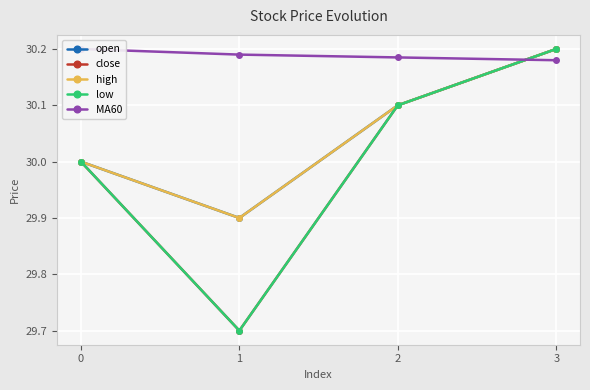

What is the minimum value shown in the chart?

29.7